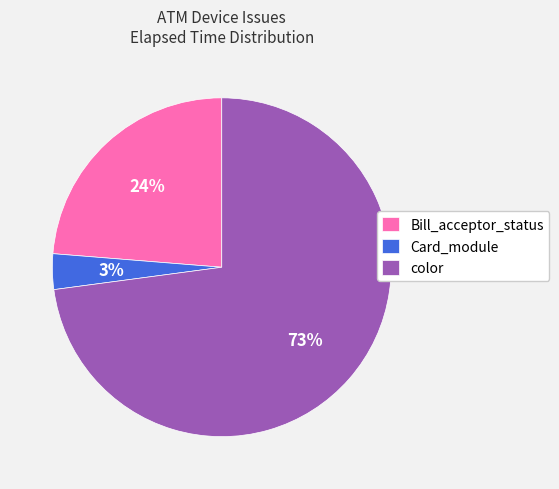

How many slices are in this pie chart?

3